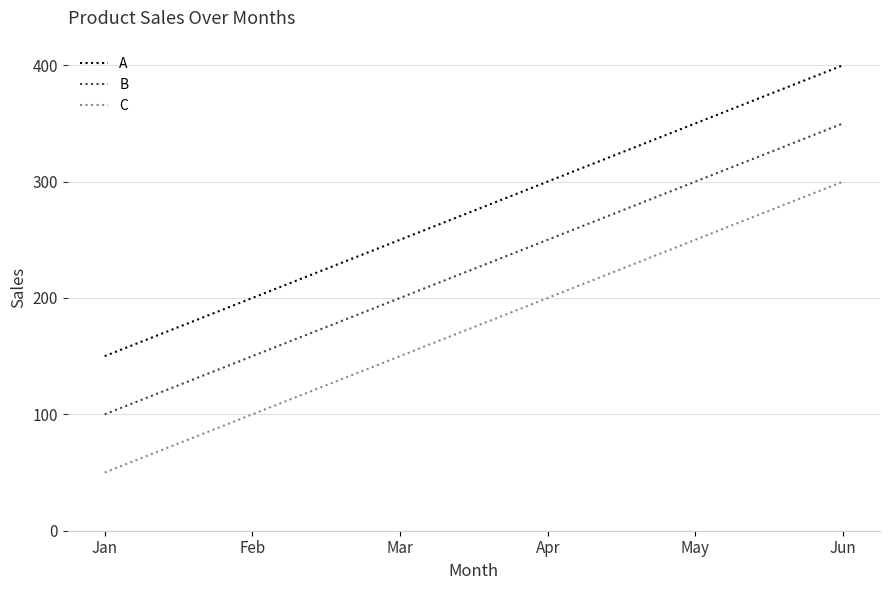

Reading left to right, list all the values displayed in this chart.

A: 150	200	250	300	350	400
B: 100	150	200	250	300	350
C: 50	100	150	200	250	300